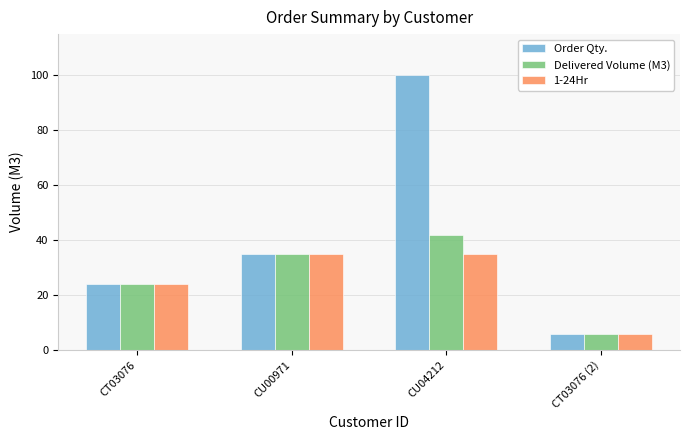

The value of 1-24Hr at CU04212 is 23. True or false?

False